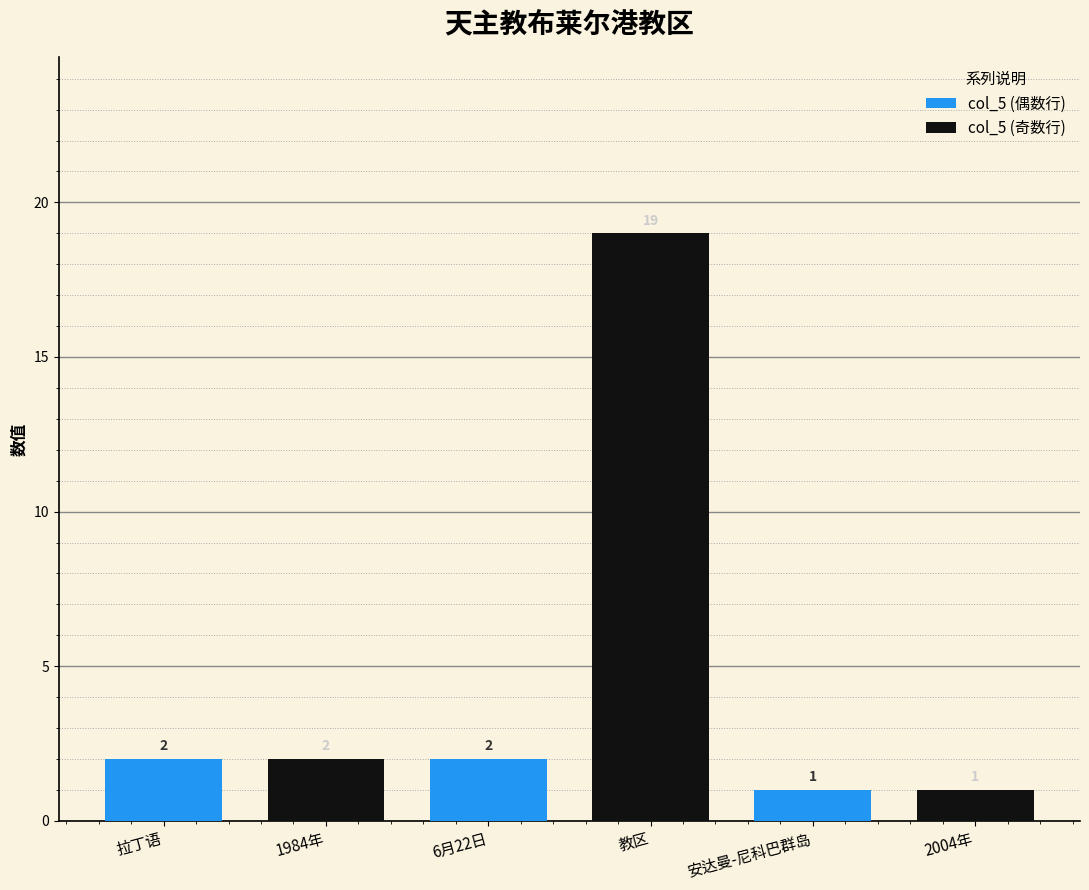

What is the total value across all series at 拉丁语?

4